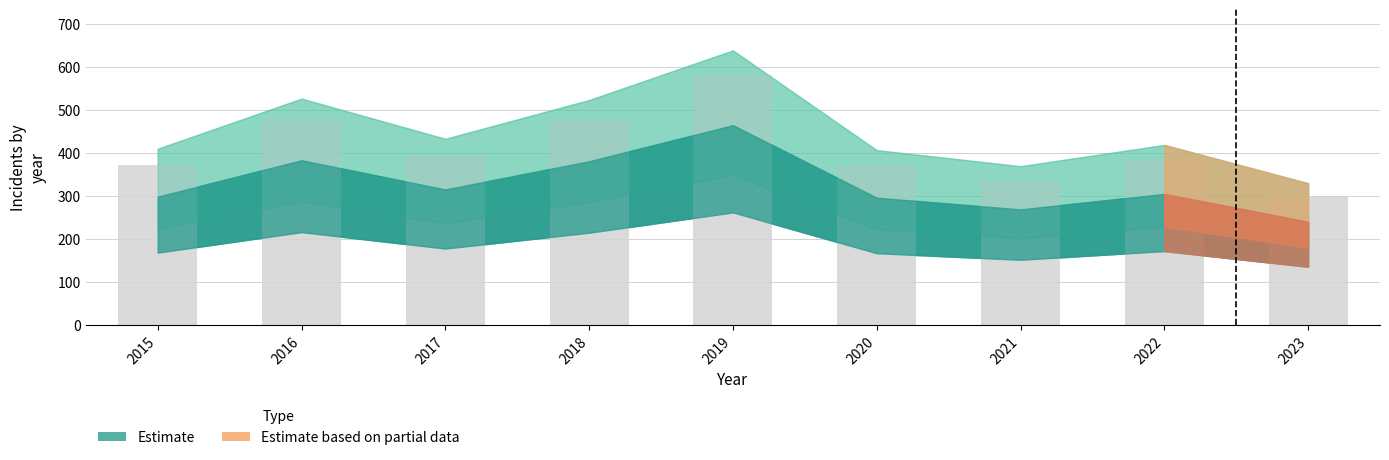

True or false: the data shows 33 at 2015.

False